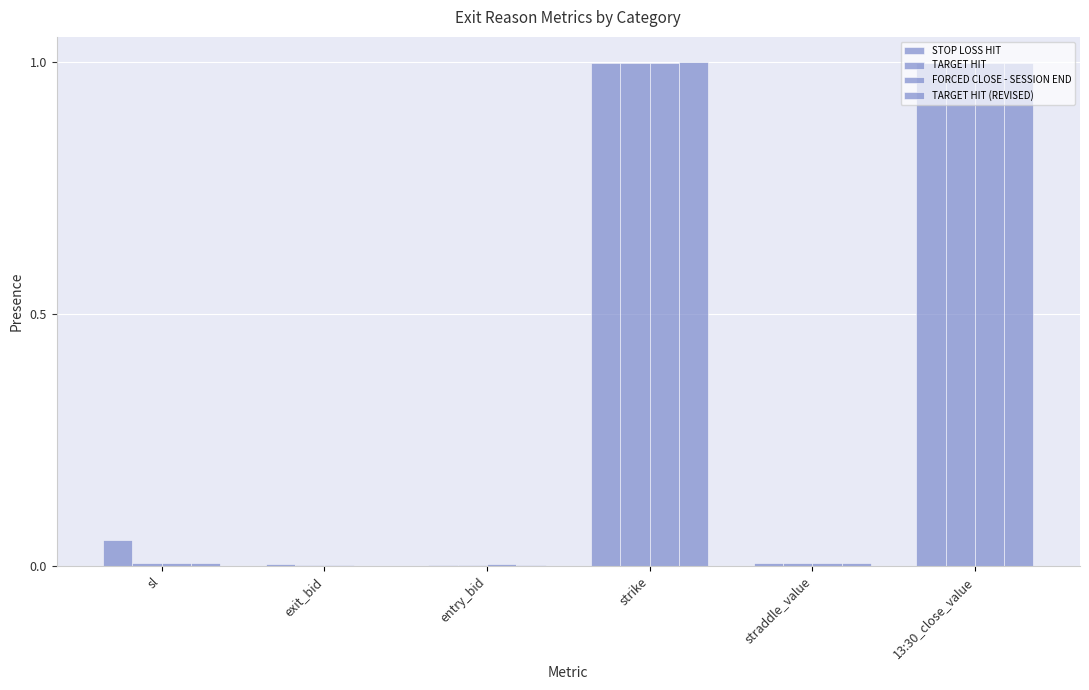

Reading right to left, extract all data points from this chart.

STOP LOSS HIT: 1.0	0.0	1.0	0.0	0.0	0.1
TARGET HIT: 1.0	0.0	1.0	0.0	0.0	0.0
FORCED CLOSE - SESSION END: 1.0	0.0	1.0	0.0	0.0	0.0
TARGET HIT (REVISED): 1.0	0.0	1.0	0.0	0.0	0.0